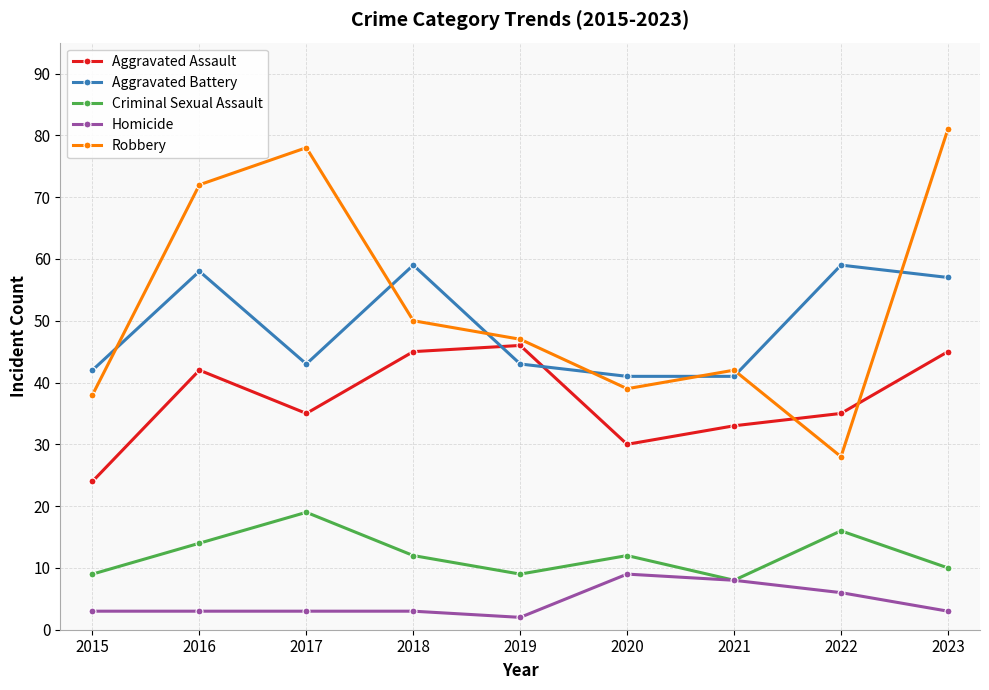

What is the highest value of the Aggravated Battery series?

59